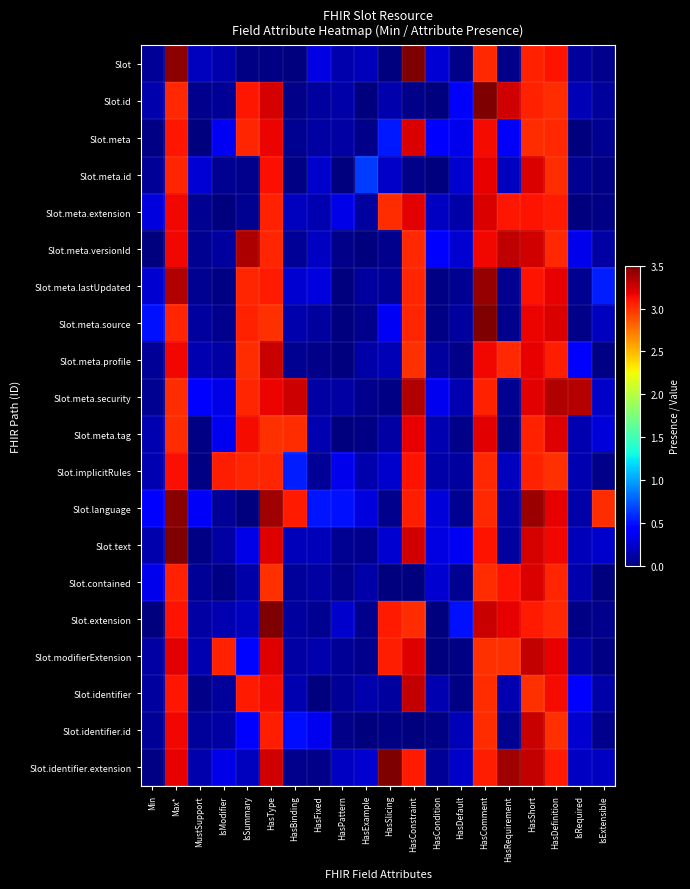

At how many categories does at least one series exceed 0?

20